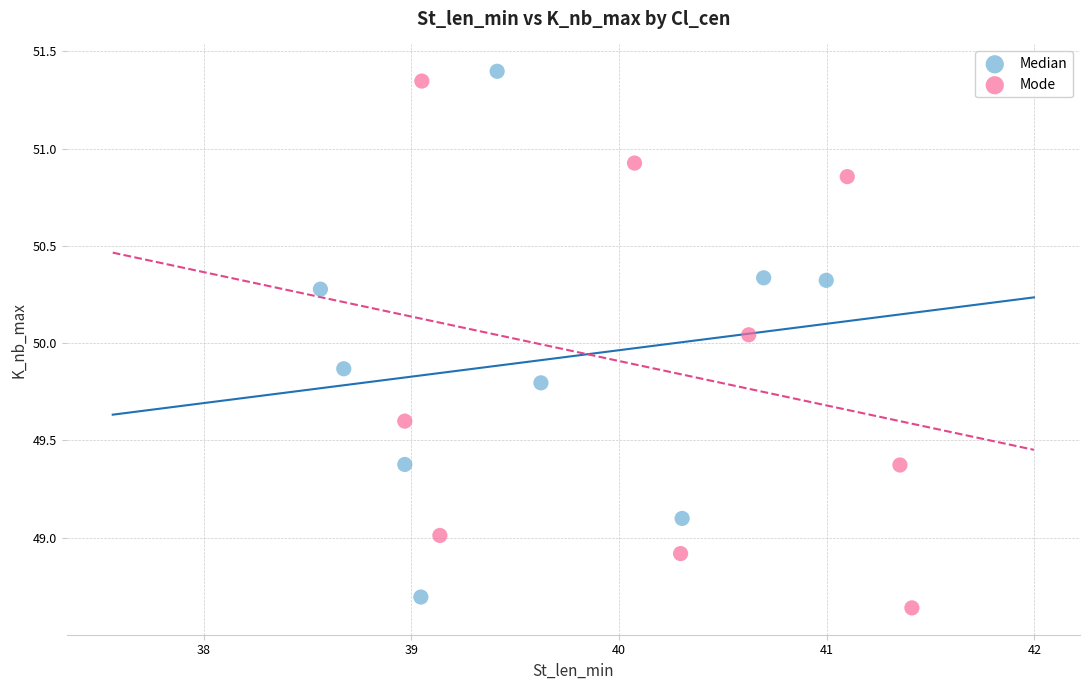

What are all the series names shown in the legend?

Median, Mode